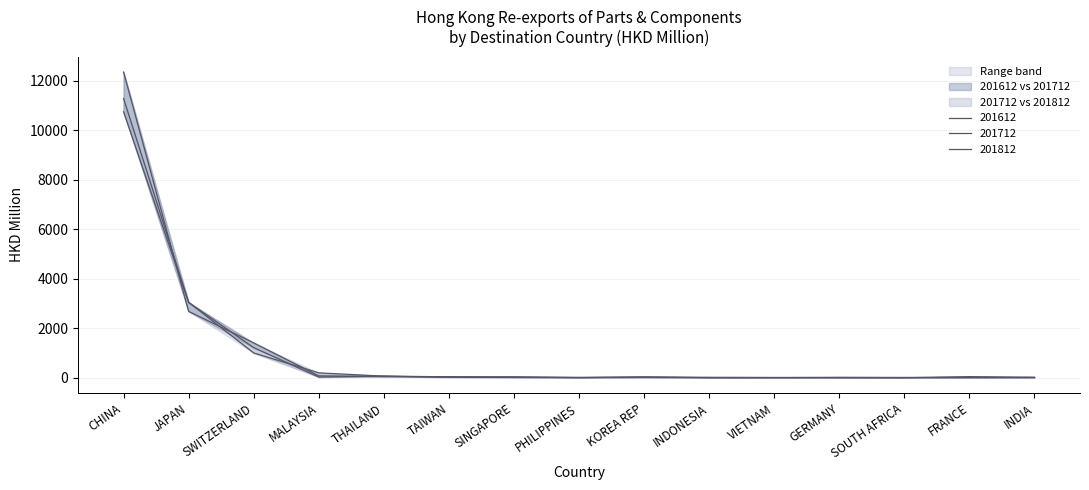

What is the difference between the maximum and minimum values in the 201612 series?

12353.1